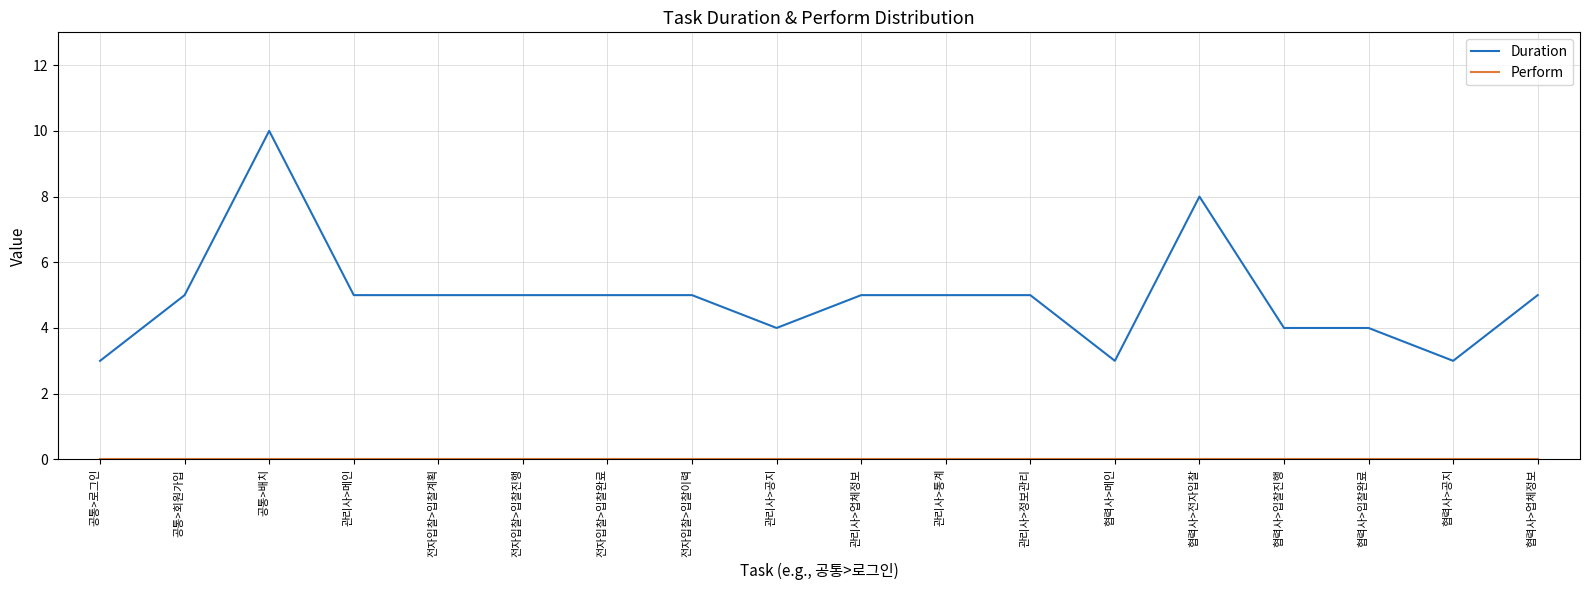

Which series has the widest spread of values?

Duration